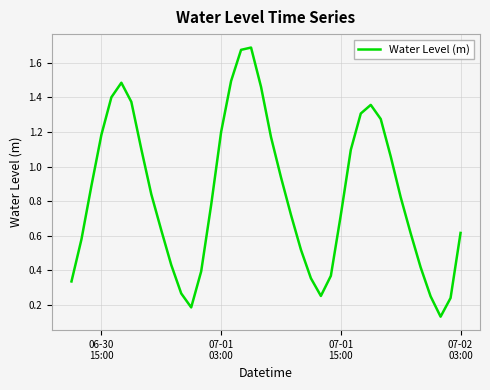

What is the difference between the second highest and second lowest values?

1.5